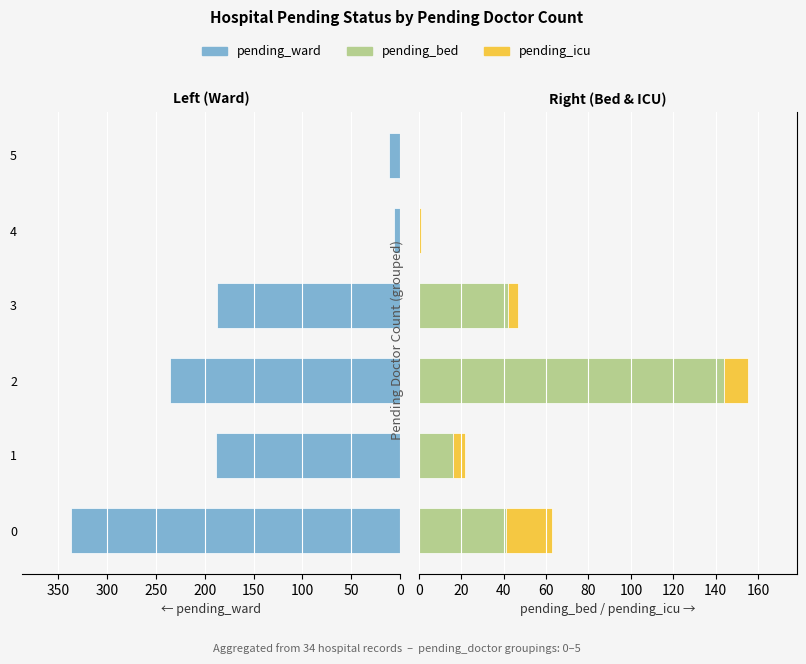

What are all the series names shown in the legend?

pending_ward, pending_bed, pending_icu